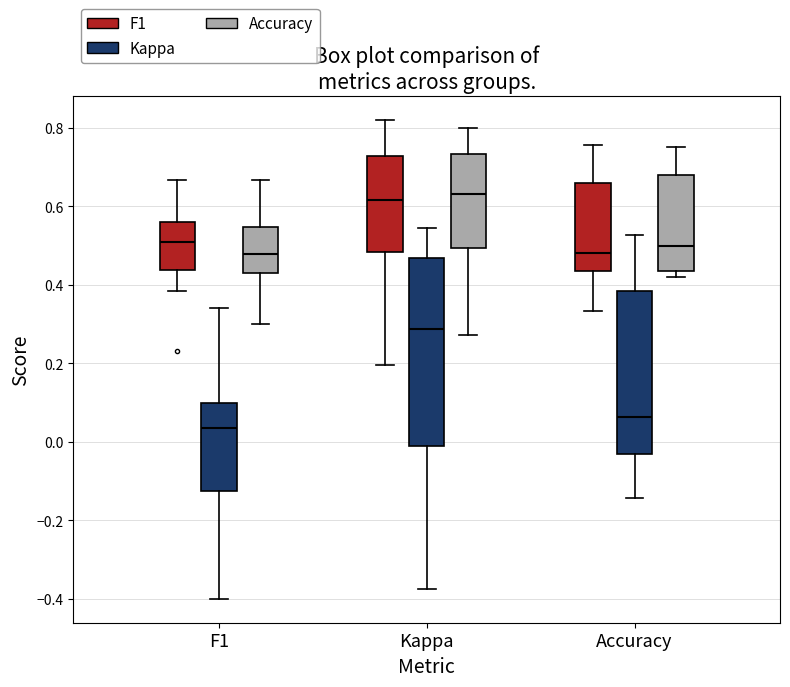

Which box's median line is the lowest?

F1 (Kappa)